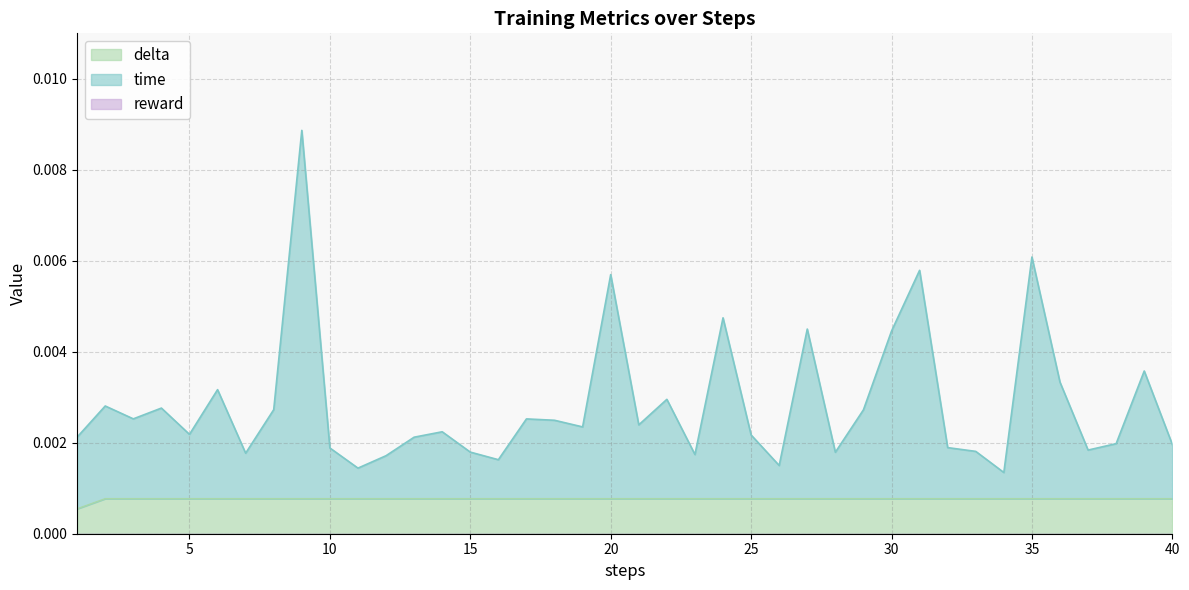

True or false: time has a value of 0.0 at 35.

True